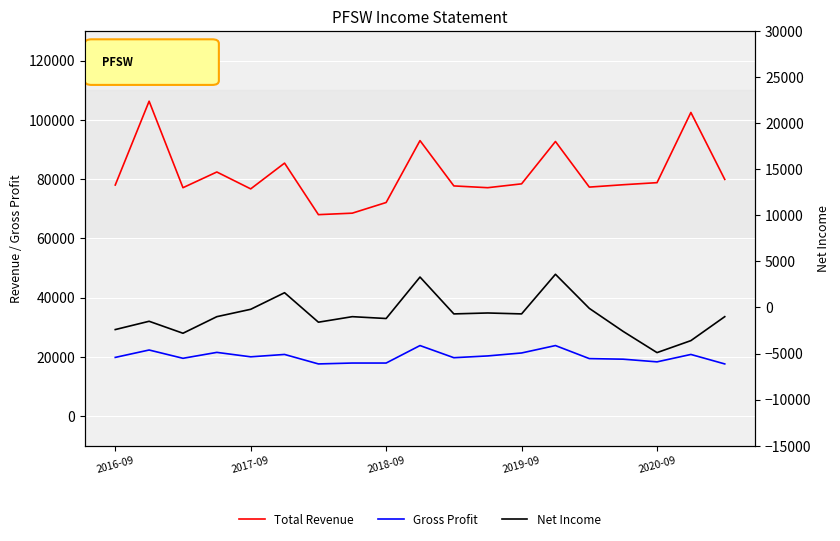

True or false: Gross Profit has more than 0 interior local peaks.

True